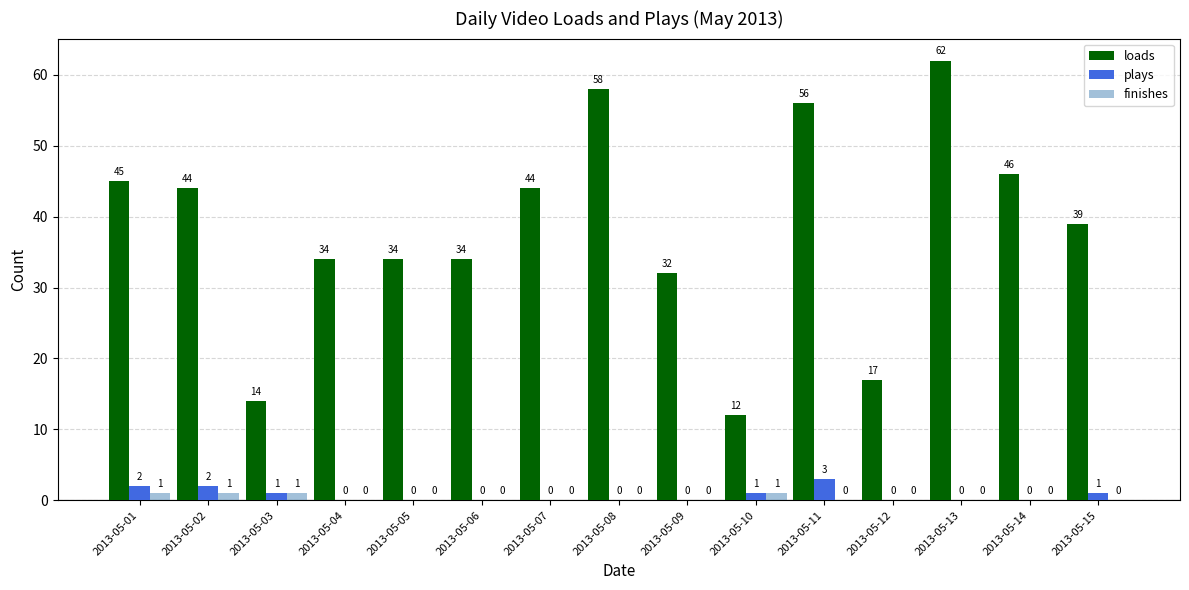

At which label is loads closest to 37?

2013-05-15